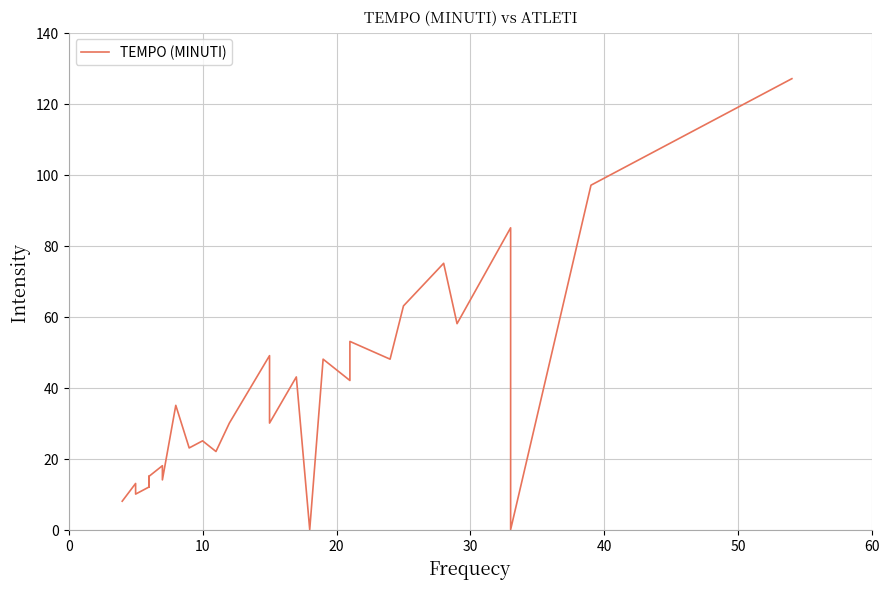

How many points are lower than both their immediate neighbors (excluding endpoints)?

8